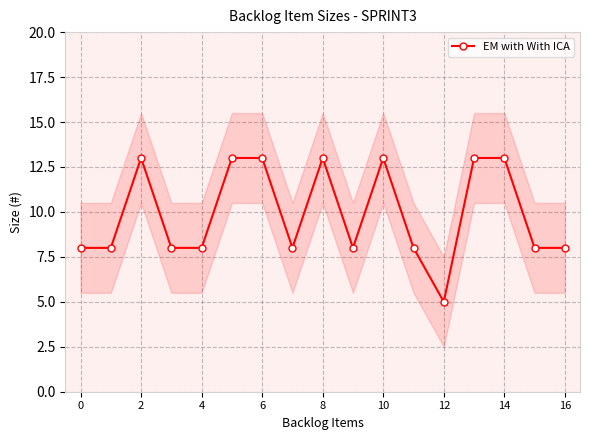

How many interior local valleys (lower than both neighbors) does the data have?

3